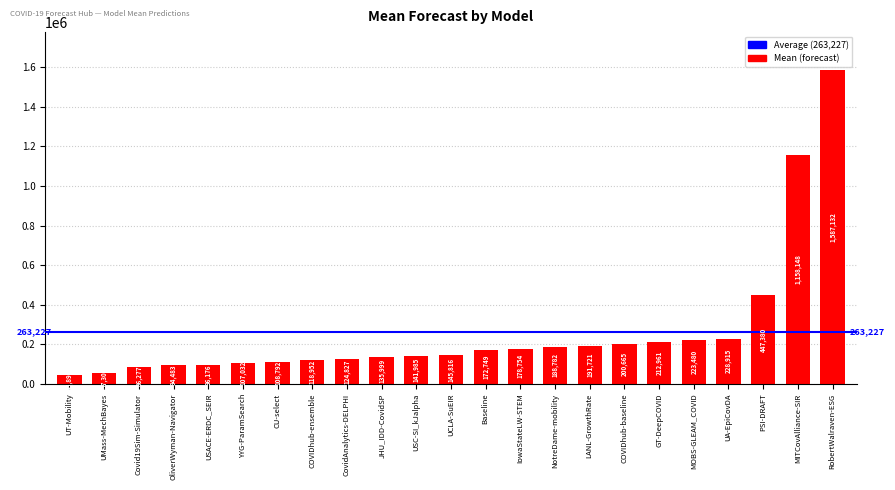

What is the label of the 15th bar from the left?

NotreDame-mobility